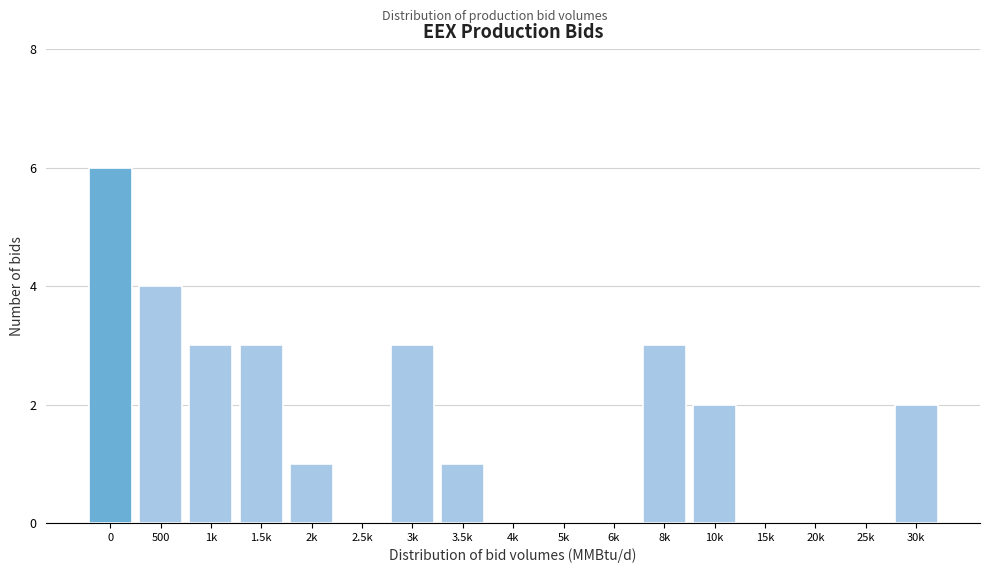

Reading right to left, list all the values displayed in this chart.

30k=2	25k=0	20k=0	15k=0	10k=2	8k=3	6k=0	5k=0	4k=0	3.5k=1	3k=3	2.5k=0	2k=1	1.5k=3	1k=3	500=4	0=6